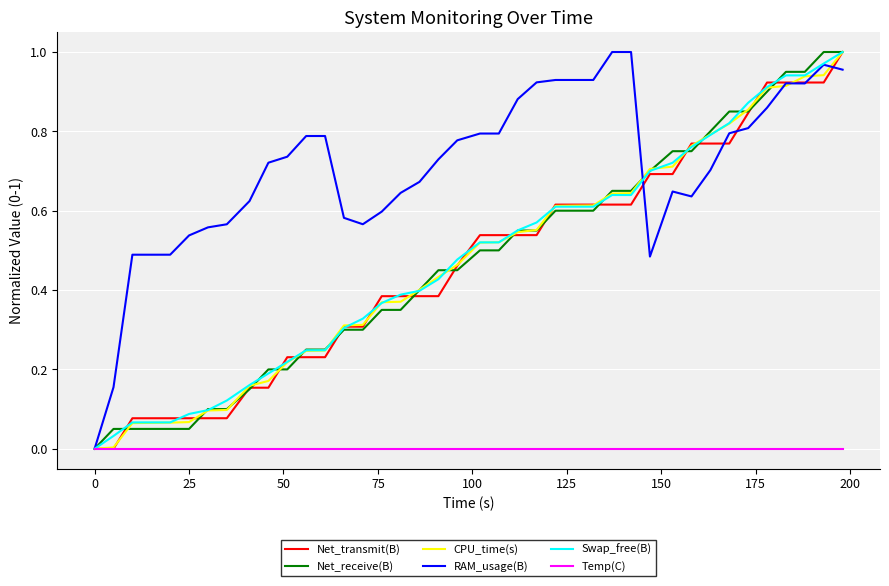

Which series has the largest total across all categories?

RAM_usage(B)